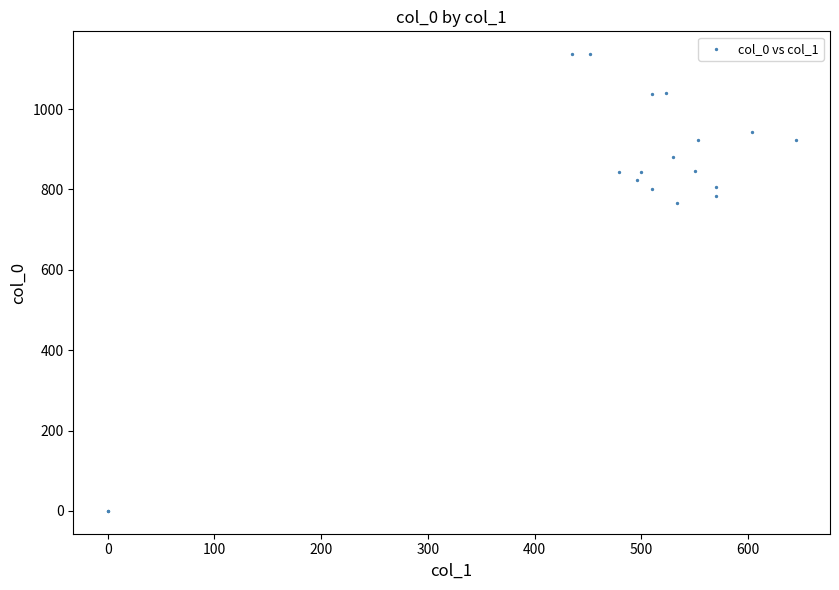

What Y value in the scatter plot is closest to 568?

766.7